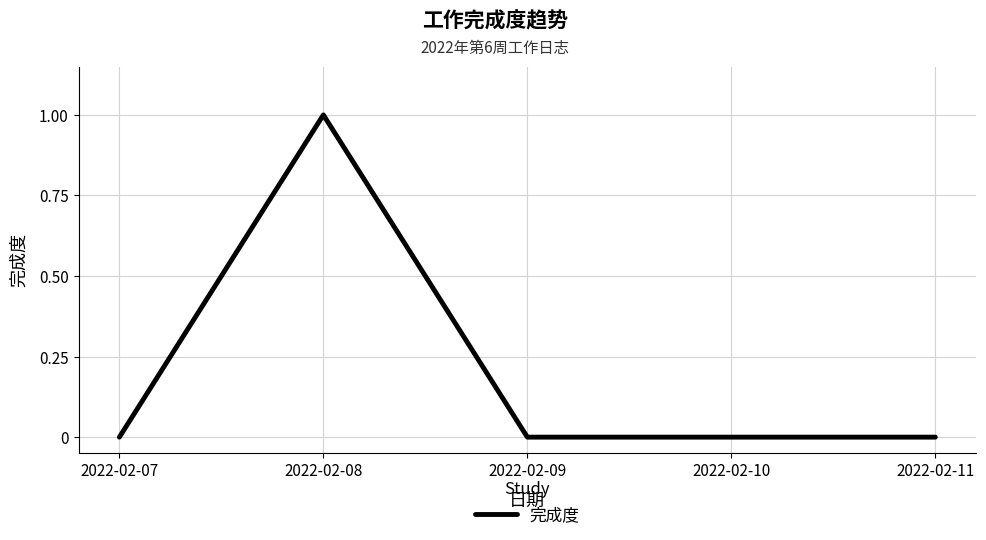

Reading left to right, list all the values displayed in this chart.

0	1	0	0	0